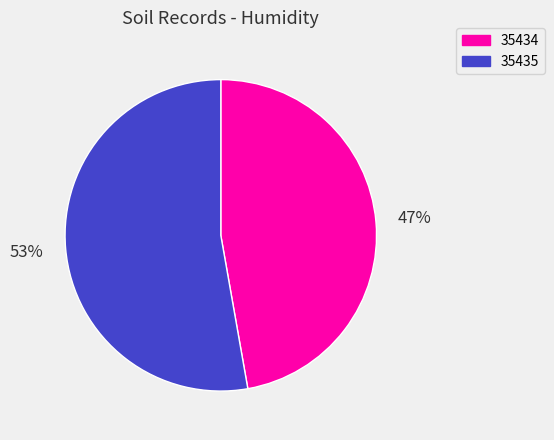

How many segments does this pie chart have?

2